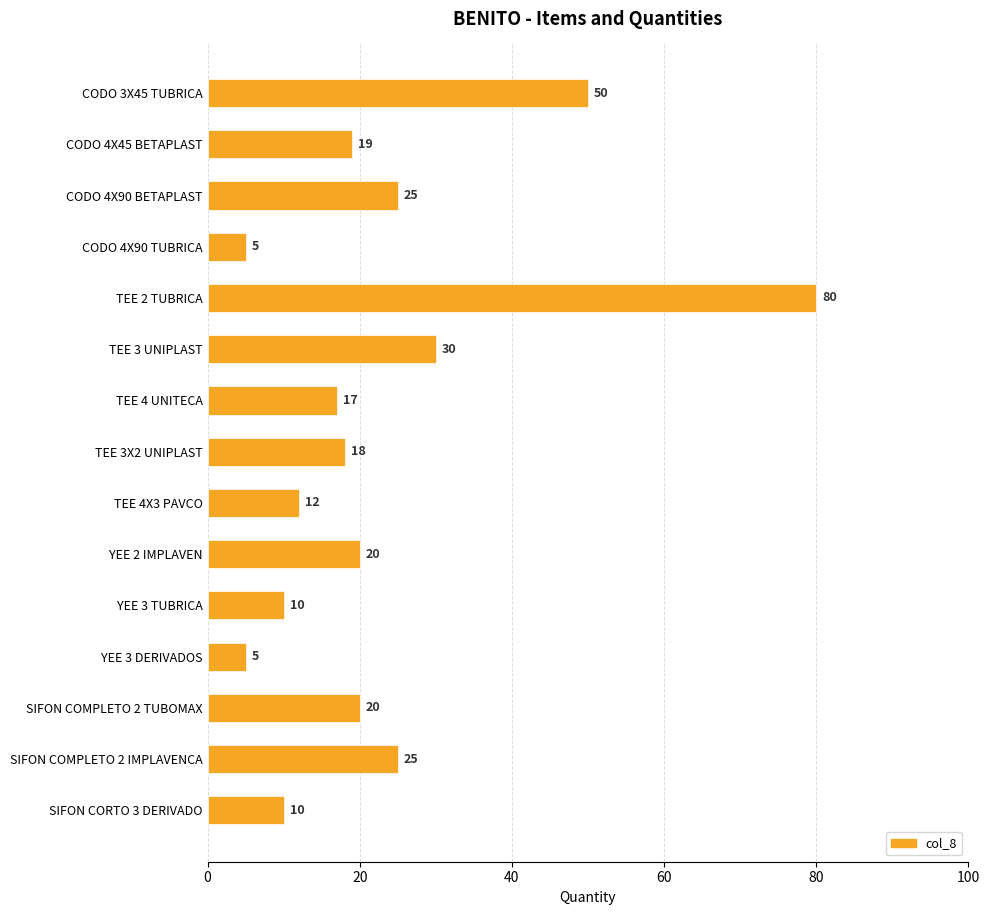

What is the minimum value shown in the chart?

5